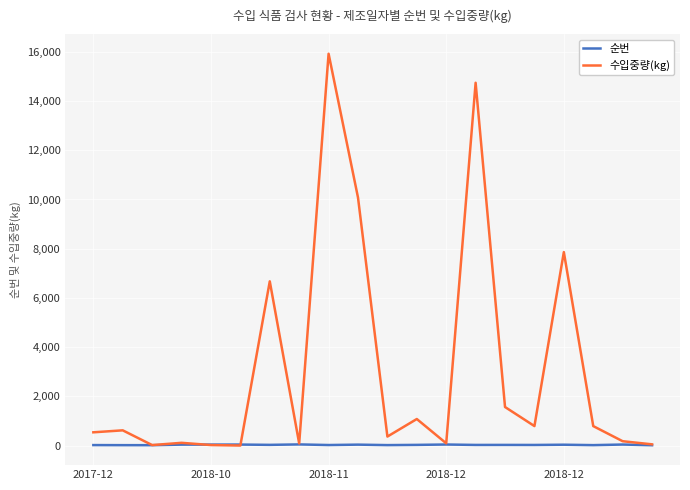

Which series has the largest total across all categories?

수입중량(kg)